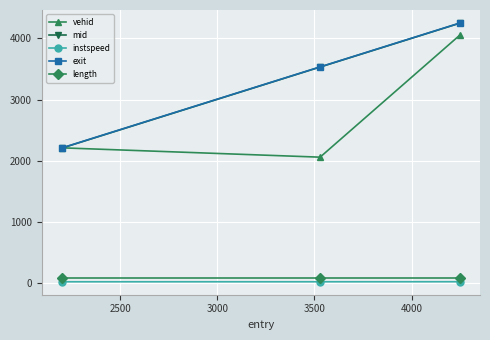

What is the maximum value for mid?

4252.3